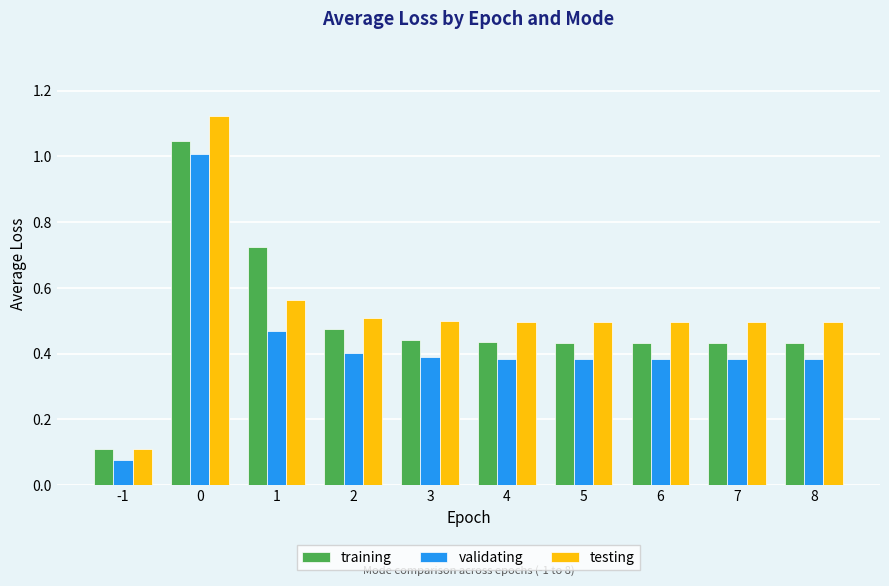

Is the value of validating at 0 greater than the value of testing at -1?

Yes